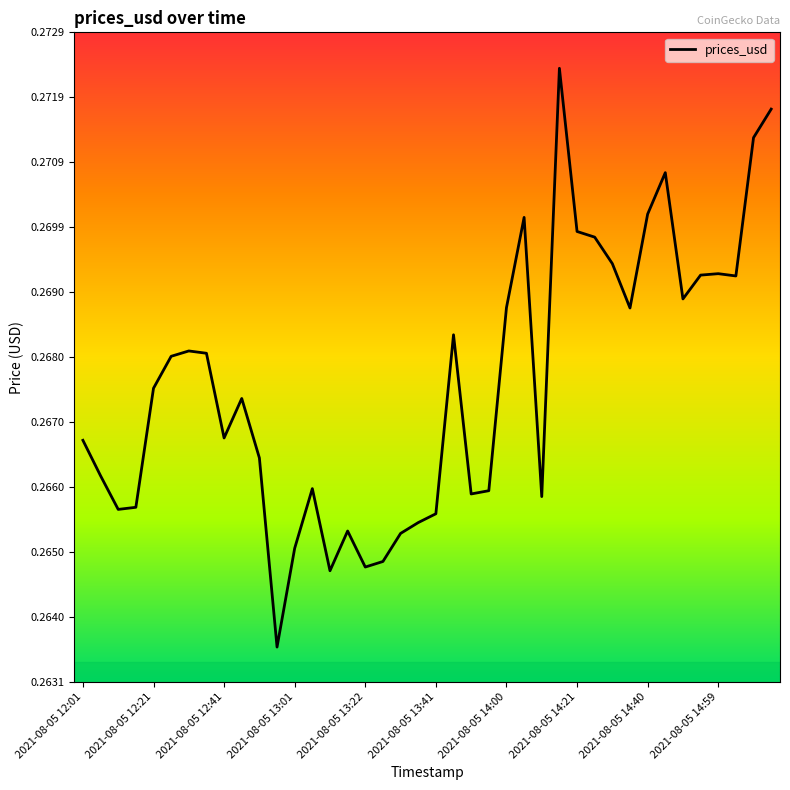

True or false: the data shows 0.2 at 2021-08-05 12:21.

False